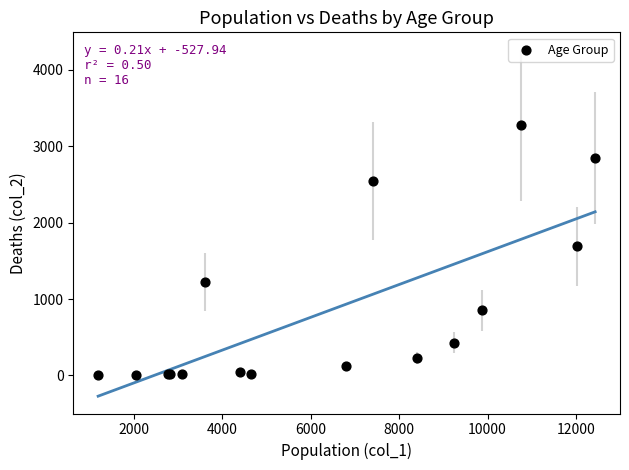

What Y value in the scatter plot is closest to 1638?

1690